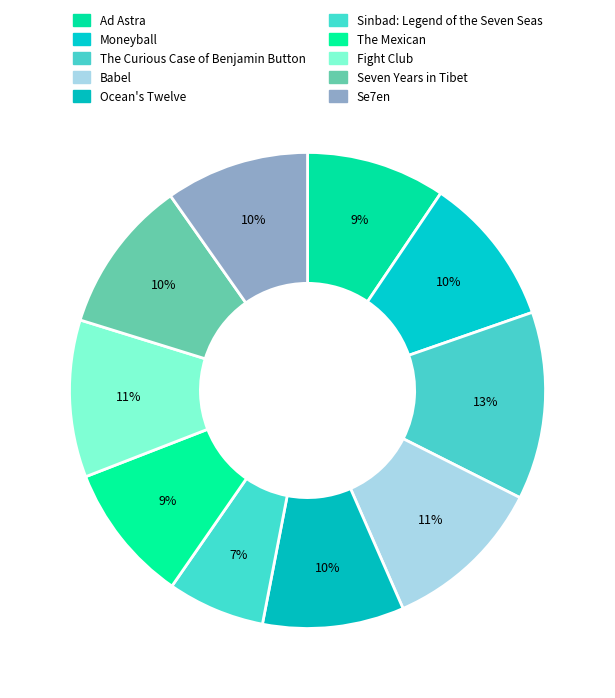

Is it true that The Mexican is 23% of the pie?

False